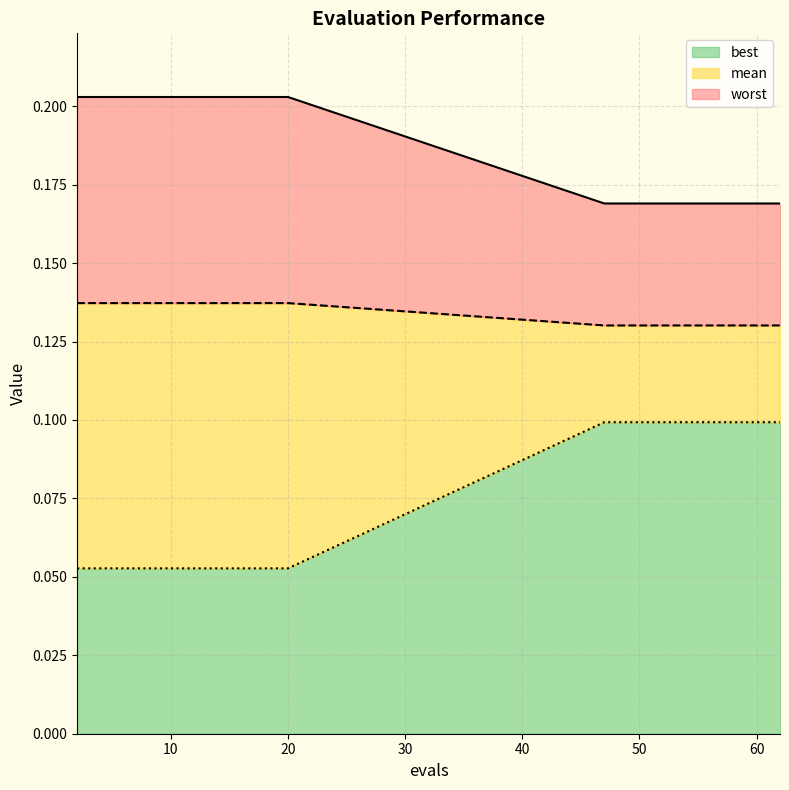

At which category is the sum across all series the highest?

47